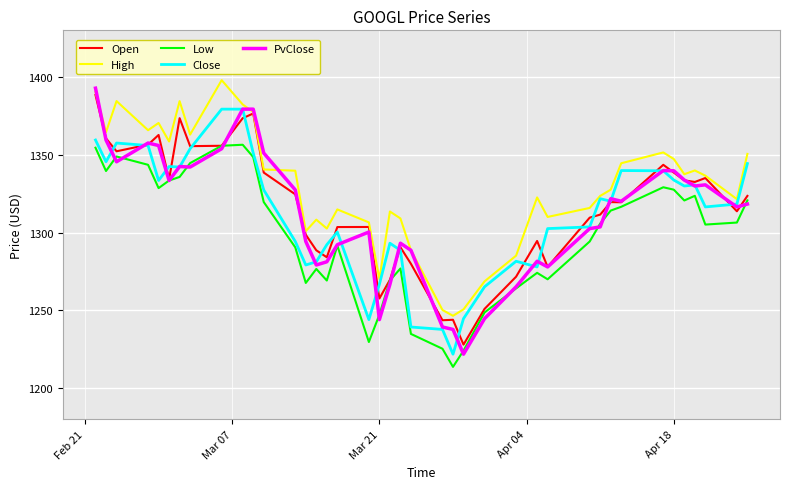

Which series has the largest total across all categories?

High